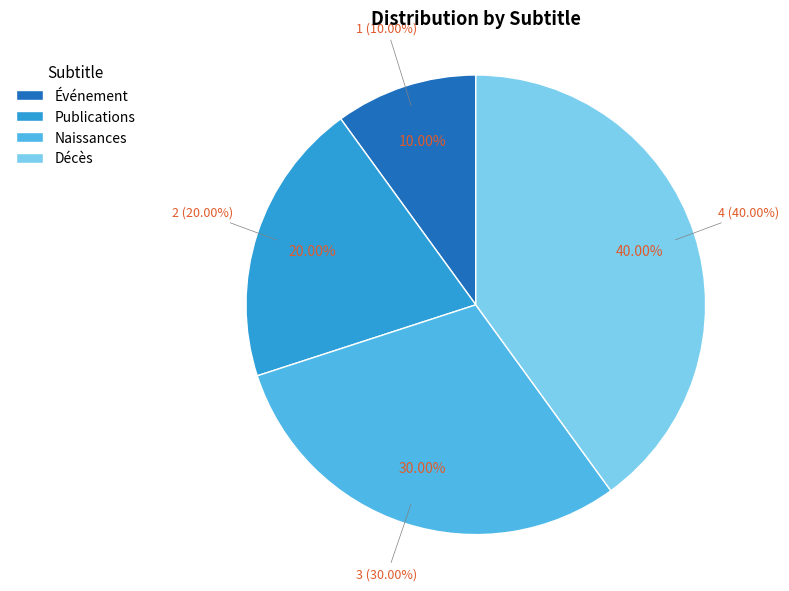

To the nearest percent, what percentage of the pie is Décès?

40%